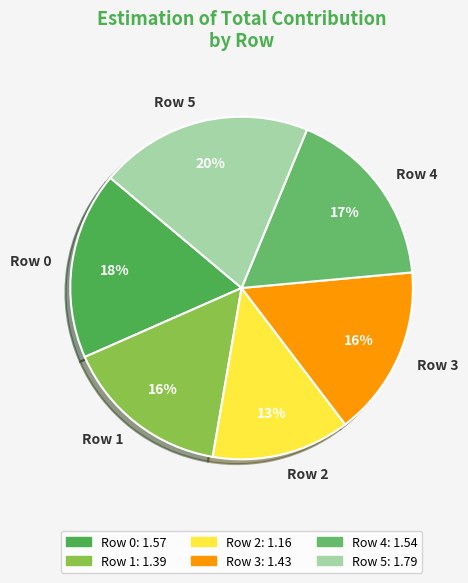

Combined, do Row 3 and Row 5 account for over 50%?

No